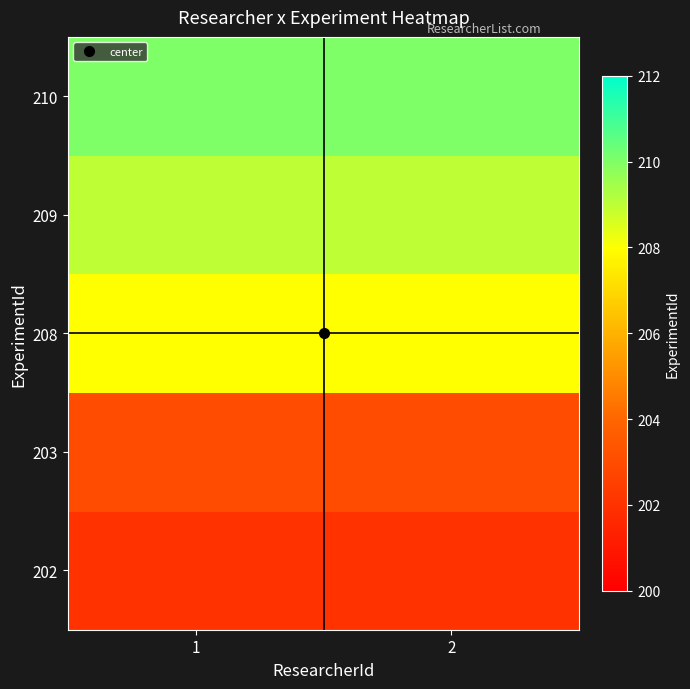

Which has a higher value, 2 or 1?

2